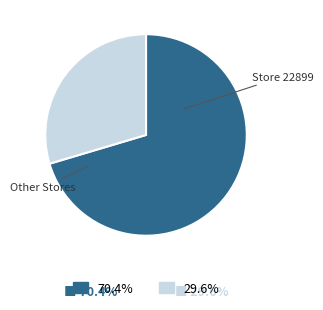

How many slices are in this pie chart?

2